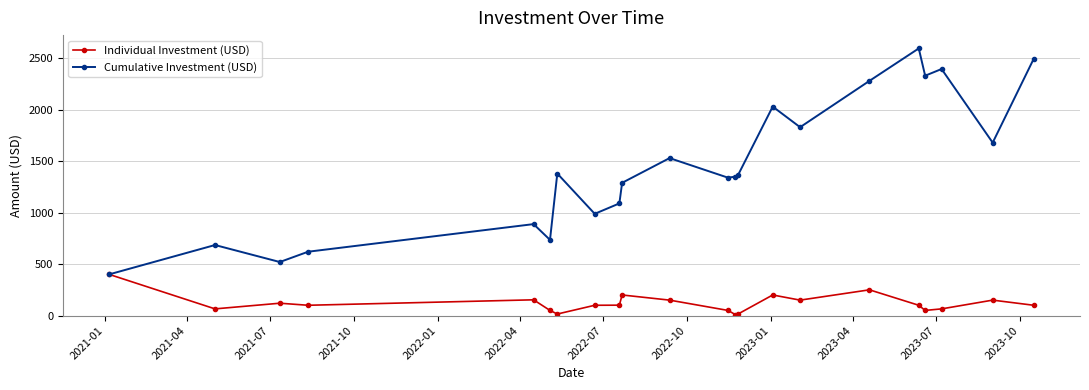

Which series has the largest total across all categories?

Cumulative Investment (USD)